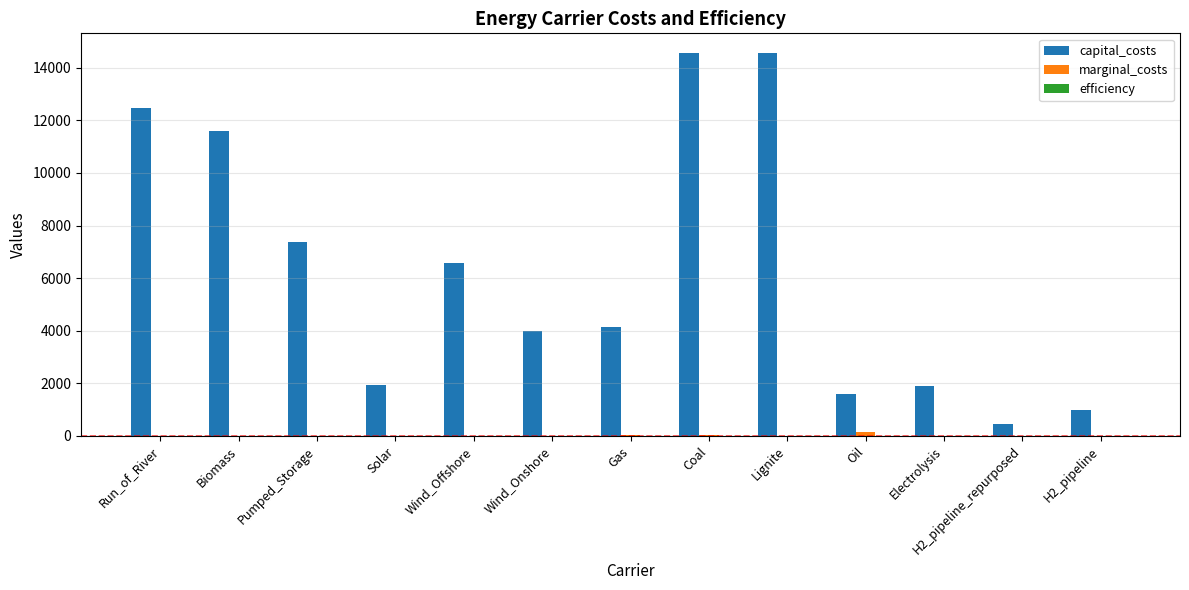

What is the maximum value shown in the chart?

14582.4